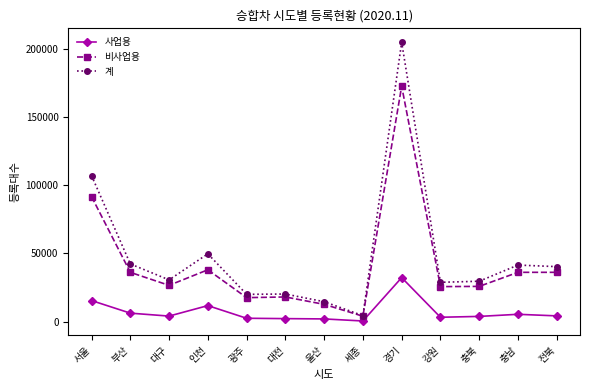

What is the label of the 9th point from the left?

경기